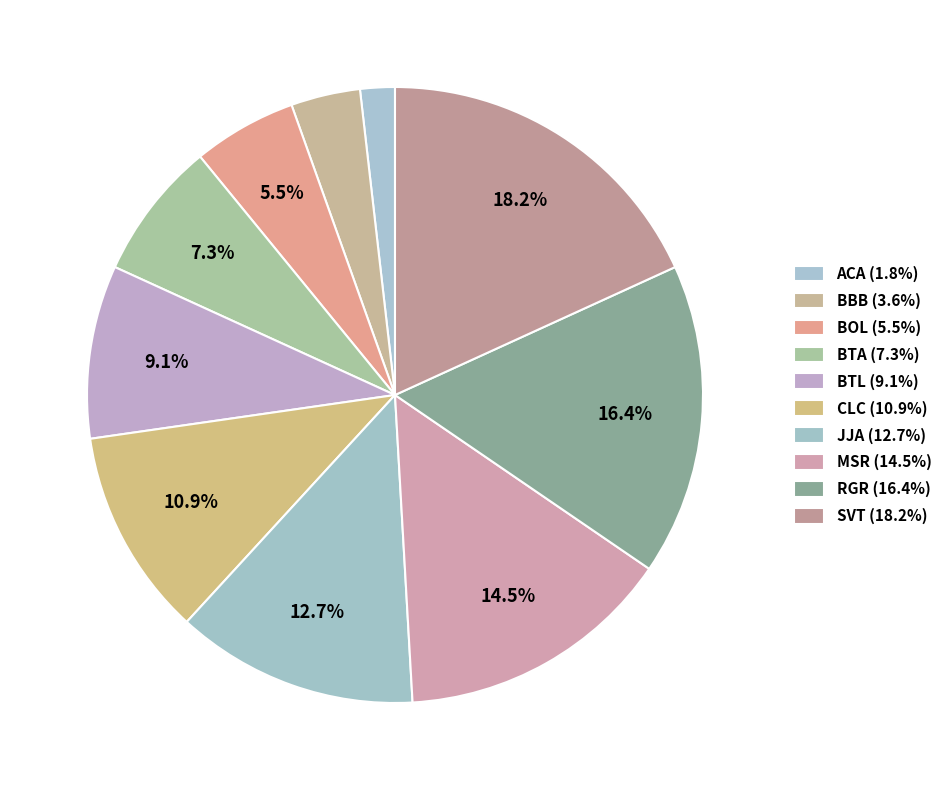

Which slice is the largest?

SVT